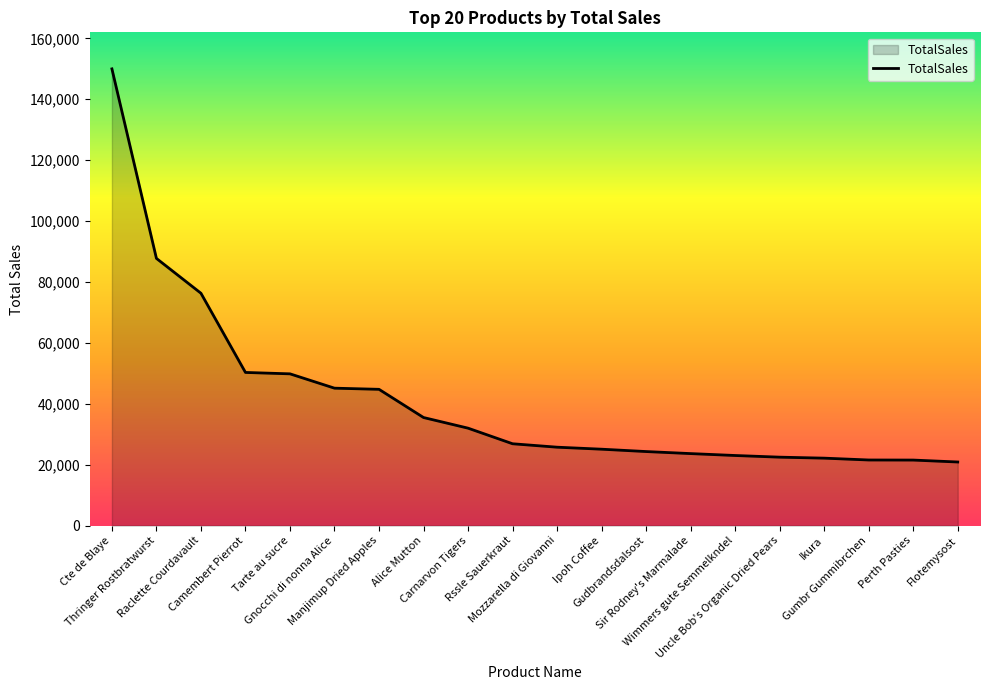

What is the minimum value shown in the chart?

20876.5